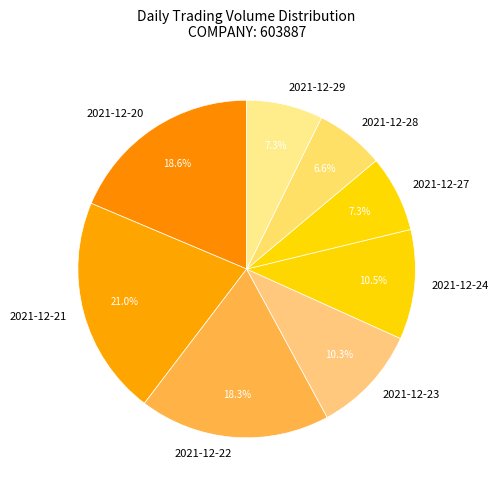

True or false: 2021-12-23 accounts for 10% of the total.

True